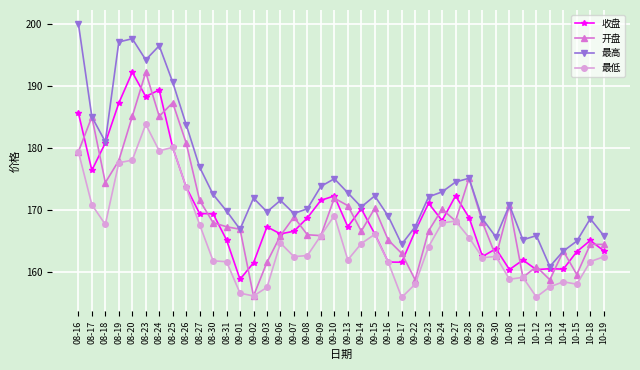

At which category is the sum across all series the highest?

08-23